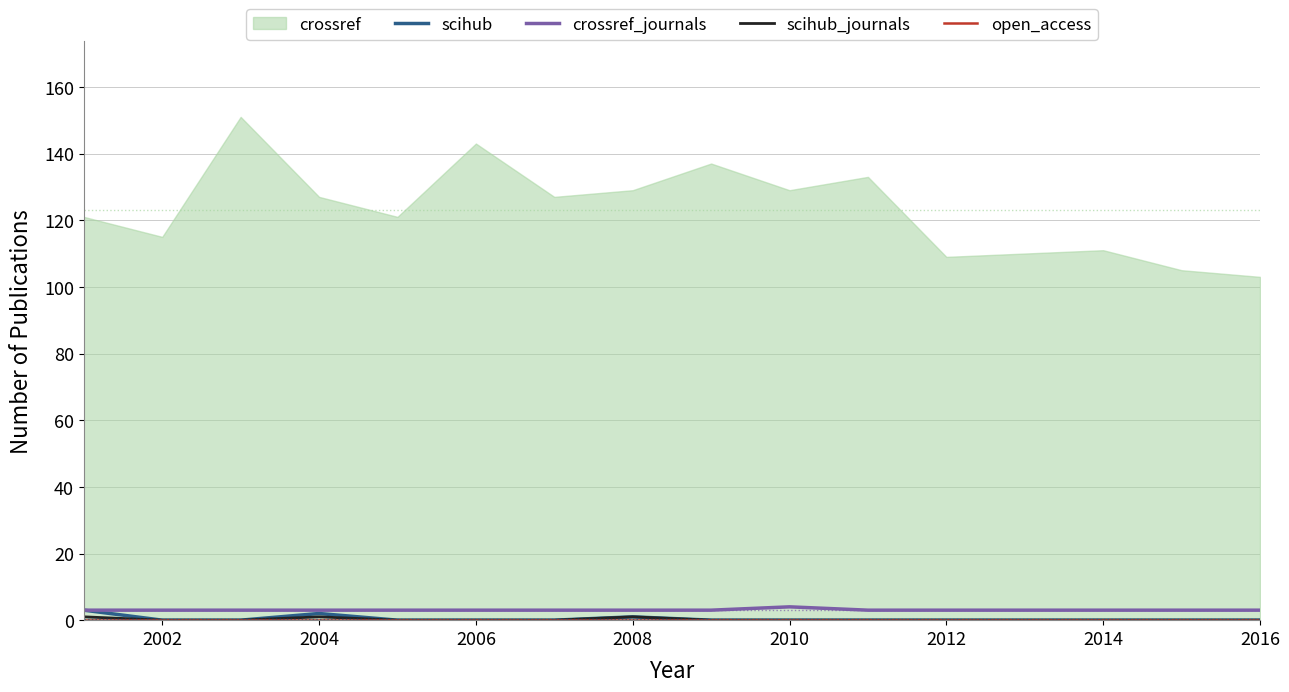

What is the maximum value for crossref_journals?

4